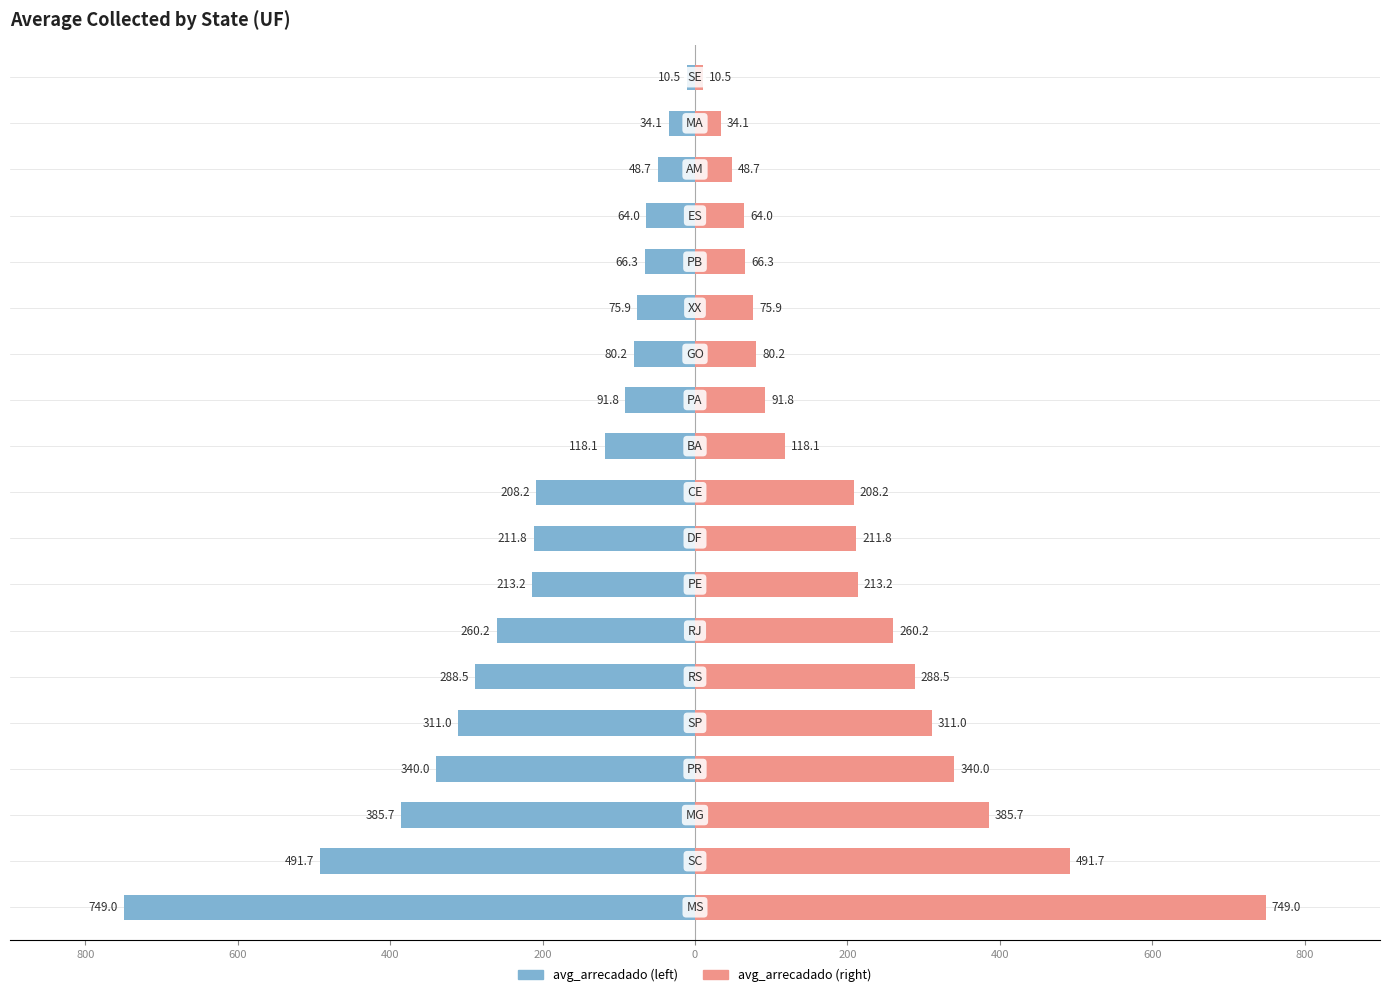

Read the avg_arrecadado (left) value at 400.

-340.0